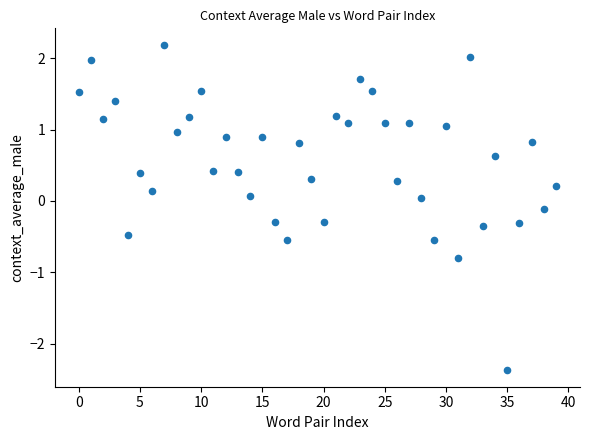

What is the range of Y values (max minus min)?

4.6